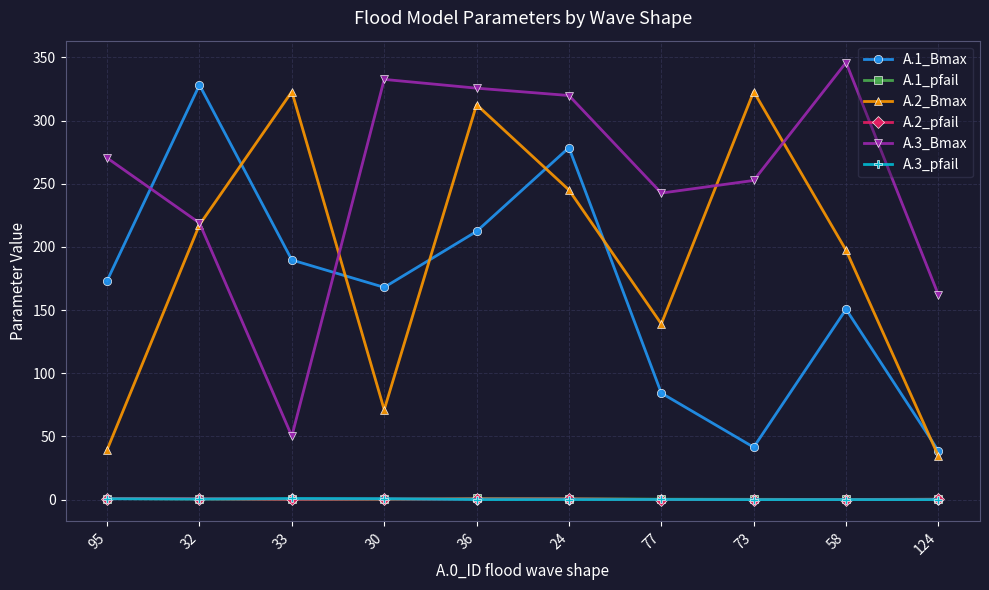

What are all the series names shown in the legend?

A.1_Bmax, A.1_pfail, A.2_Bmax, A.2_pfail, A.3_Bmax, A.3_pfail